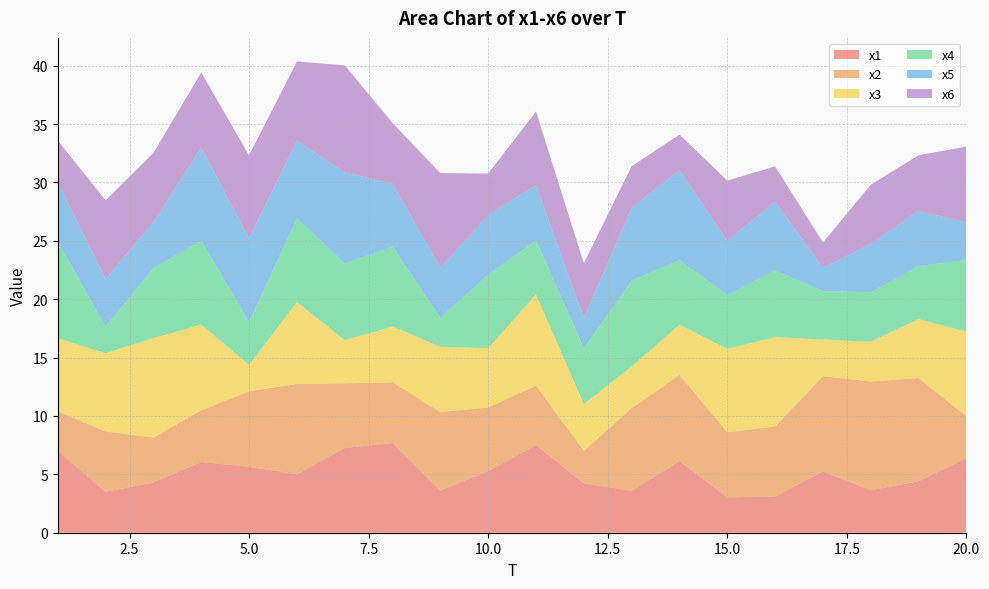

Reading left to right, extract all data points from this chart.

x1: 1=7.0	2=3.5	3=4.3	4=6.1	5=5.7	6=5.0	7=7.3	8=7.7	9=3.6	10=5.3	11=7.5	12=4.2	13=3.6	14=6.1	15=3.0	16=3.1	17=5.3	18=3.6	19=4.4	20=6.4
x2: 1=3.4	2=5.2	3=3.8	4=4.4	5=6.5	6=7.7	7=5.5	8=5.2	9=6.7	10=5.4	11=5.1	12=2.8	13=7.1	14=7.4	15=5.6	16=6.0	17=8.2	18=9.3	19=8.8	20=3.6
x3: 1=6.3	2=6.7	3=8.5	4=7.4	5=2.2	6=7.0	7=3.7	8=4.8	9=5.6	10=5.1	11=7.8	12=4.0	13=3.6	14=4.3	15=7.1	16=7.6	17=3.1	18=3.4	19=5.0	20=7.2
x4: 1=8.3	2=2.3	3=6.0	4=7.2	5=3.7	6=7.2	7=6.6	8=6.8	9=2.5	10=6.3	11=4.6	12=4.8	13=7.4	14=5.5	15=4.6	16=5.7	17=4.1	18=4.2	19=4.5	20=6.1
x5: 1=5.1	2=4.1	3=3.9	4=8.0	5=7.2	6=6.7	7=7.8	8=5.4	9=4.3	10=5.1	11=4.7	12=2.6	13=6.2	14=7.7	15=4.6	16=5.9	17=2.0	18=4.1	19=4.7	20=3.2
x6: 1=3.6	2=6.7	3=5.9	4=6.4	5=7.1	6=6.8	7=9.2	8=5.2	9=8.1	10=3.6	11=6.3	12=4.7	13=3.6	14=3.0	15=5.2	16=3.0	17=2.2	18=5.1	19=4.8	20=6.5